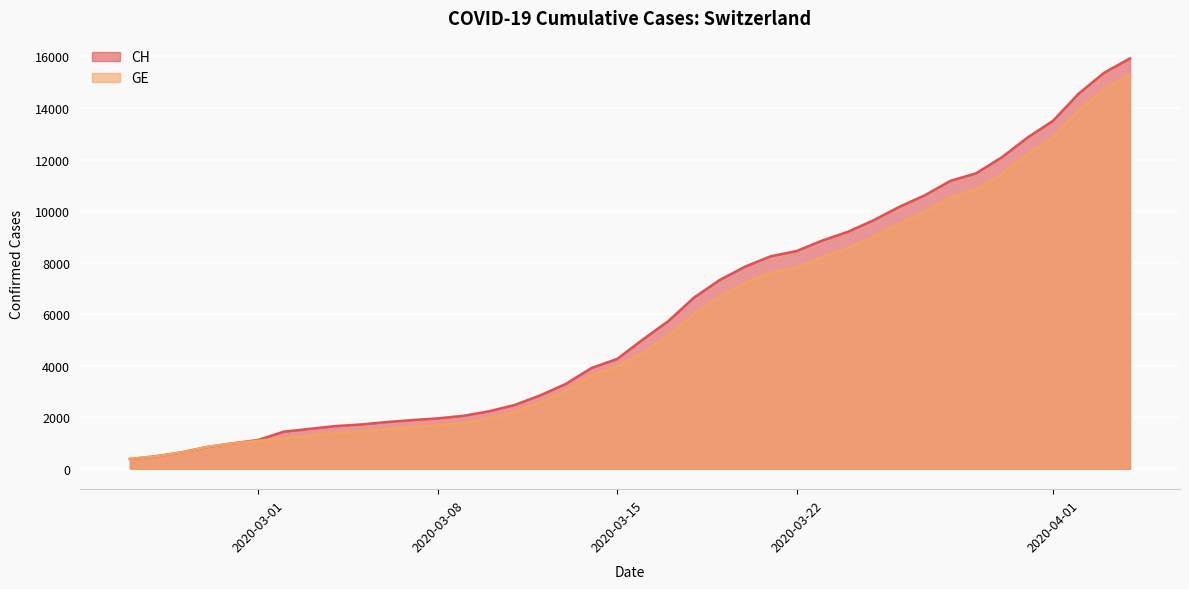

Which series has the widest spread of values?

CH